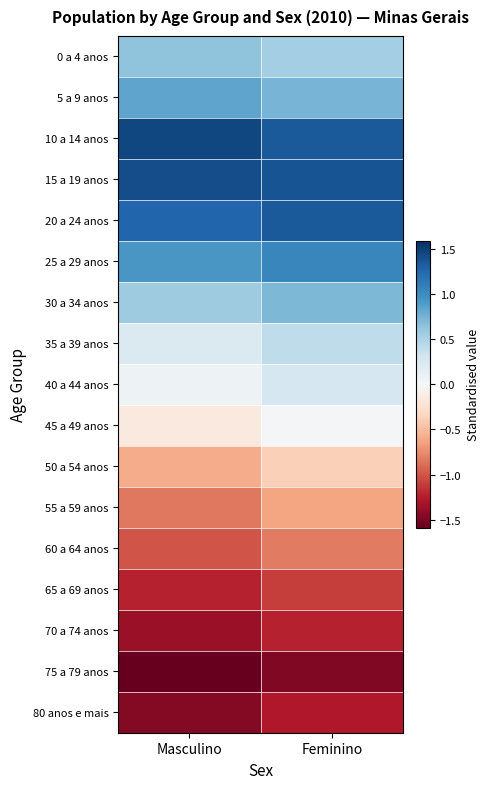

Count the number of categories in the chart.

2